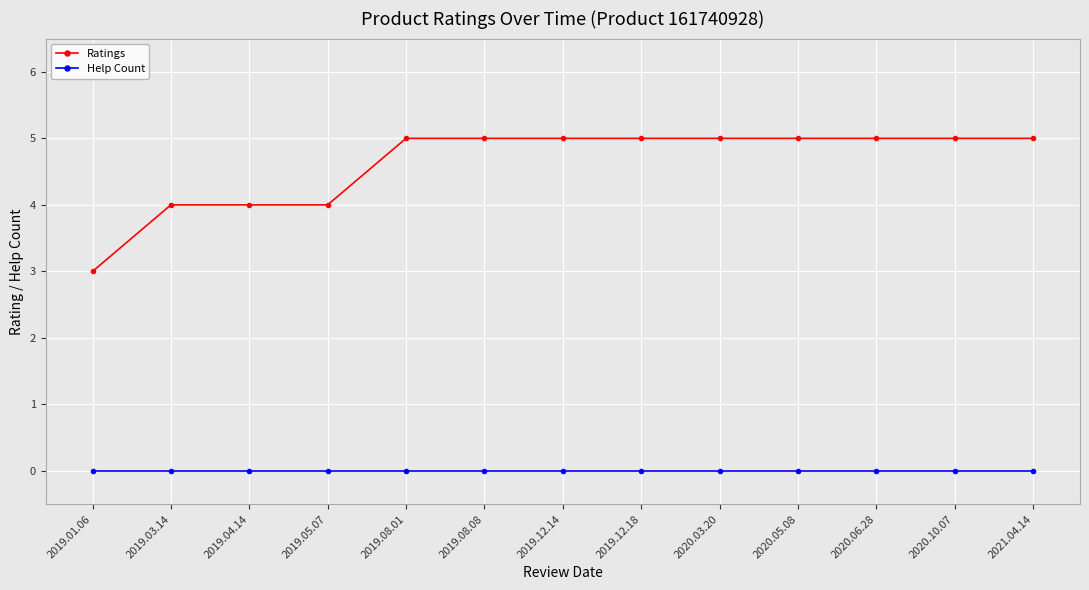

What is the difference between the Ratings values at 2019.05.07 and 2021.04.14?

1